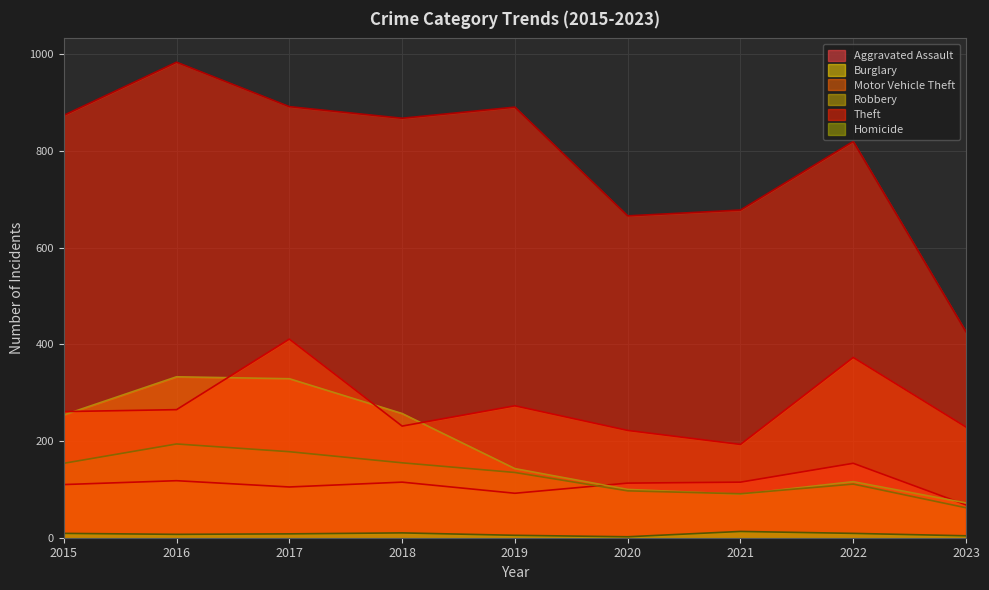

How many distinct data groups are displayed?

6